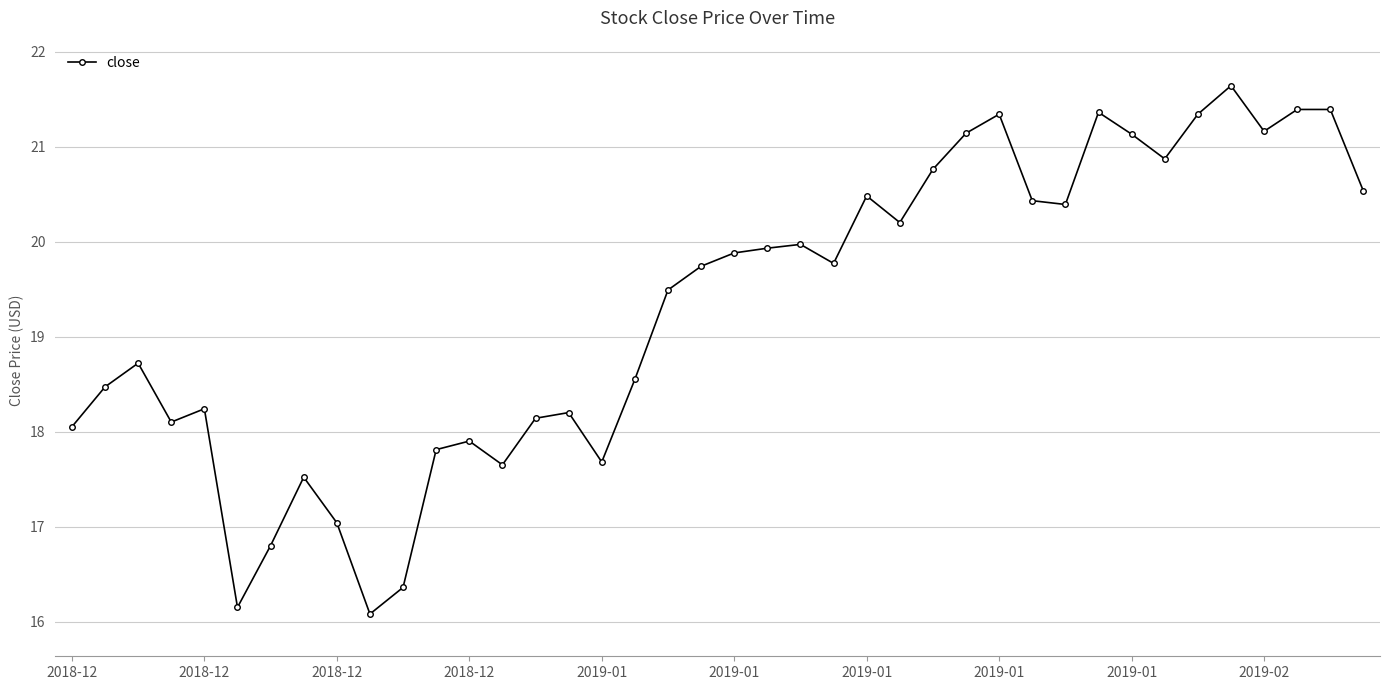

What is the maximum value shown in the chart?

21.6